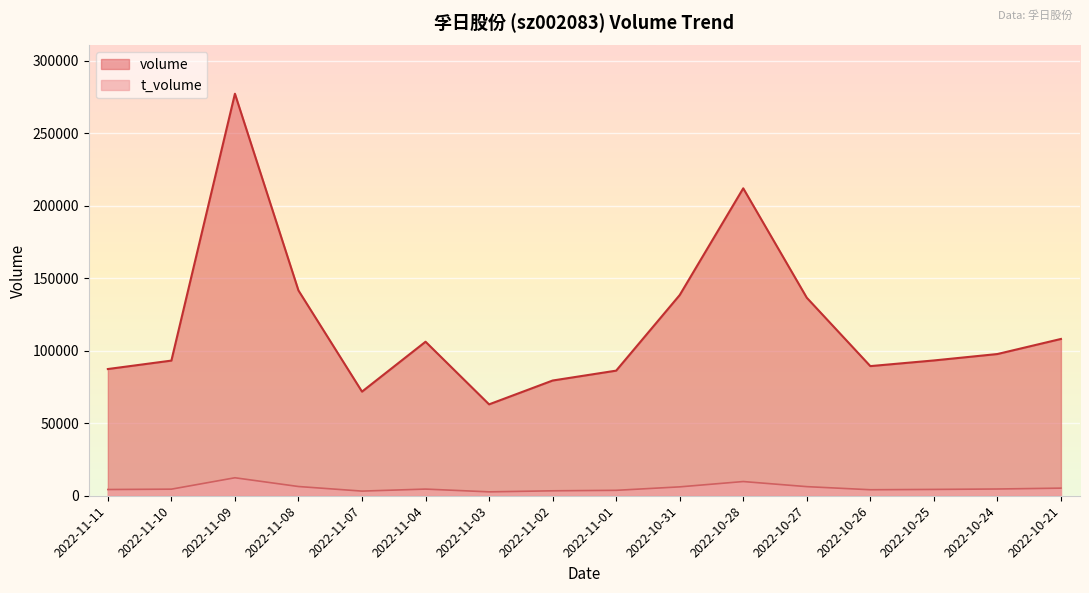

What is the greatest value displayed?

277342